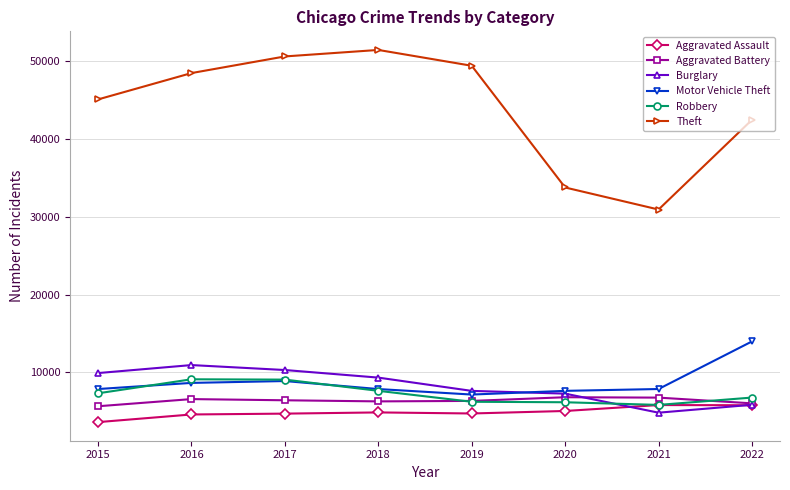

How many intersections are there between Aggravated Battery and Robbery?

2